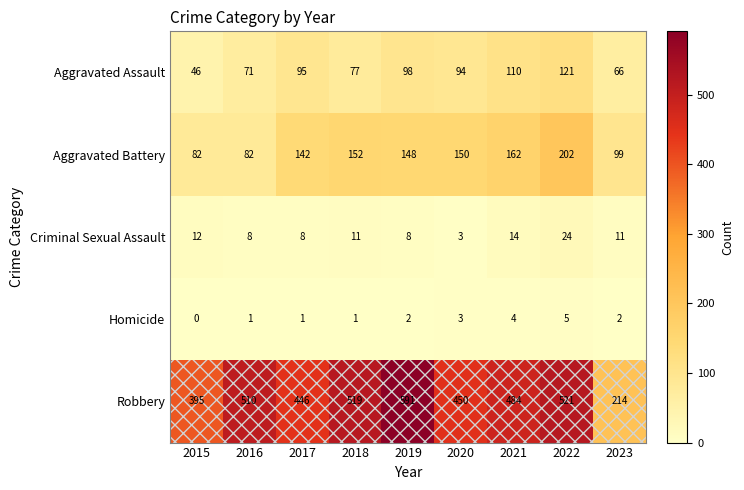

What is the difference between the Aggravated Assault values at 2021 and 2015?

64